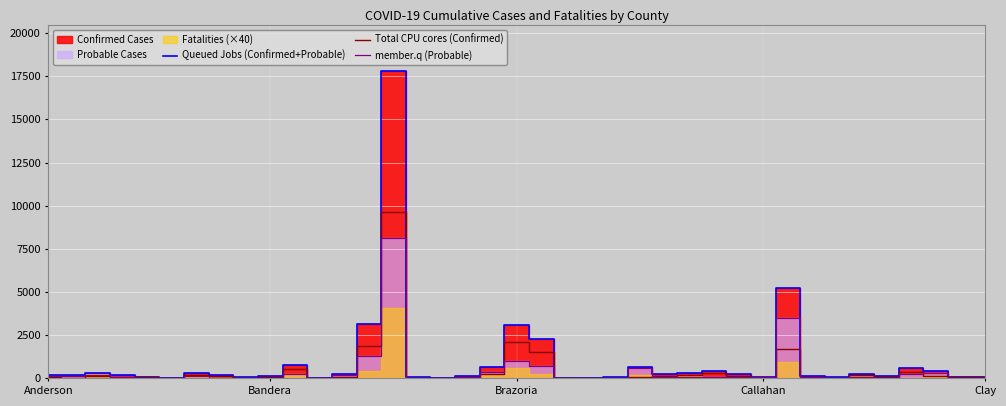

What is the difference between the member.q (Probable) values at 14 and 5?

8114